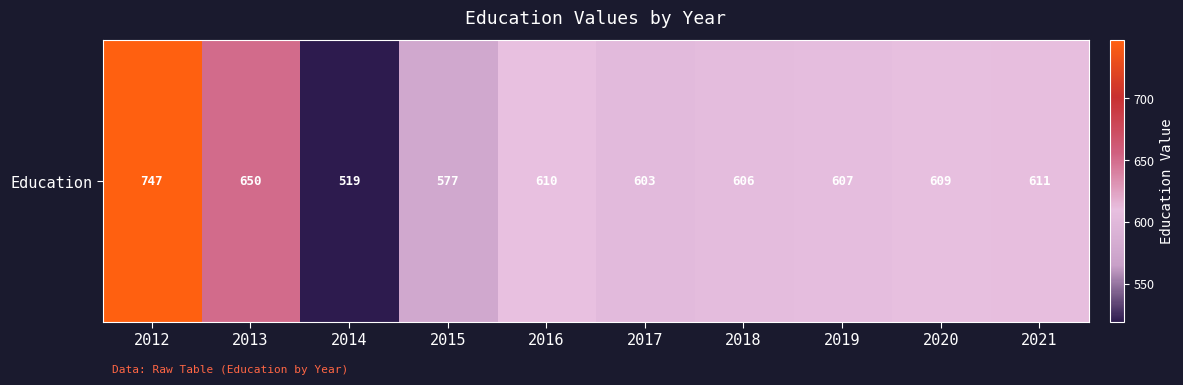

What is the change in value from 2013 to 2020?

-41